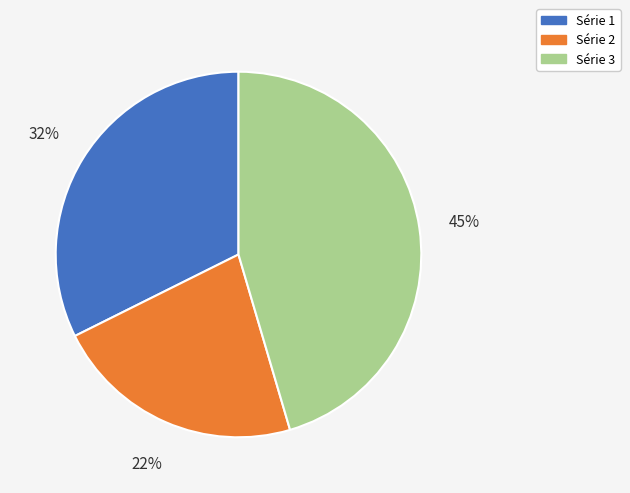

Is there any slice that represents more than half of the pie?

No